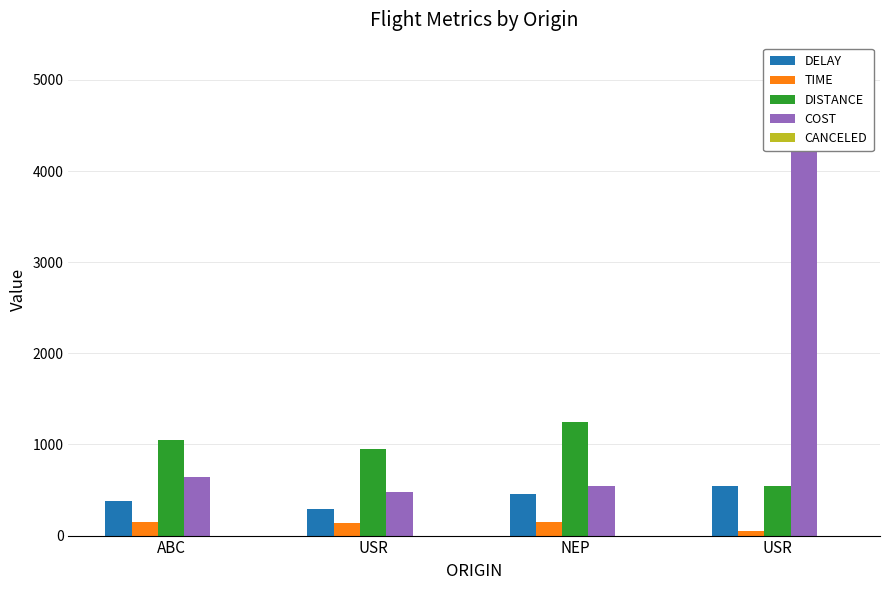

Which label corresponds to the smallest value in the chart?

ABC